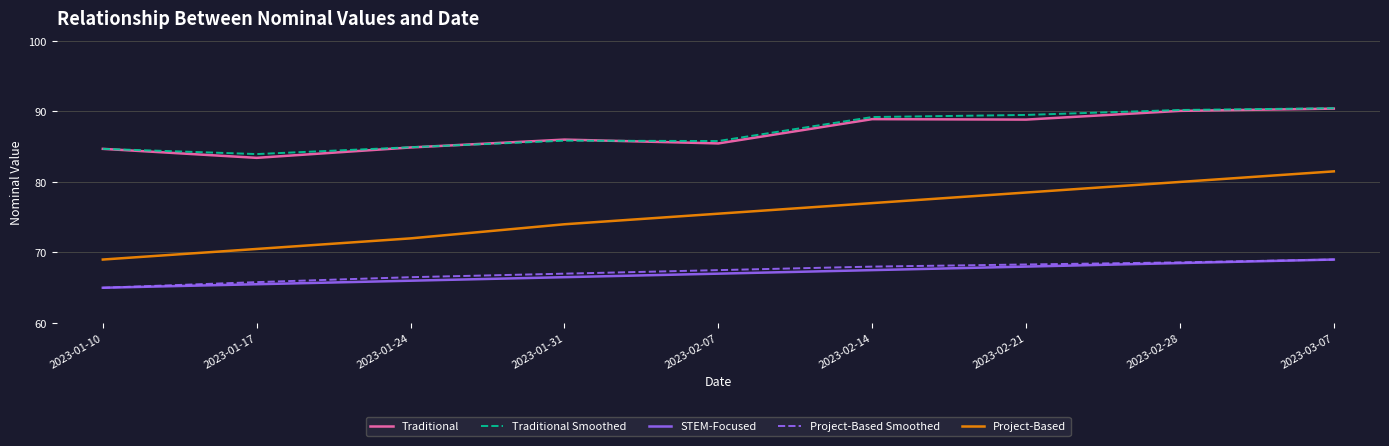

At which category does the chart reach its minimum across all series?

2023-01-10